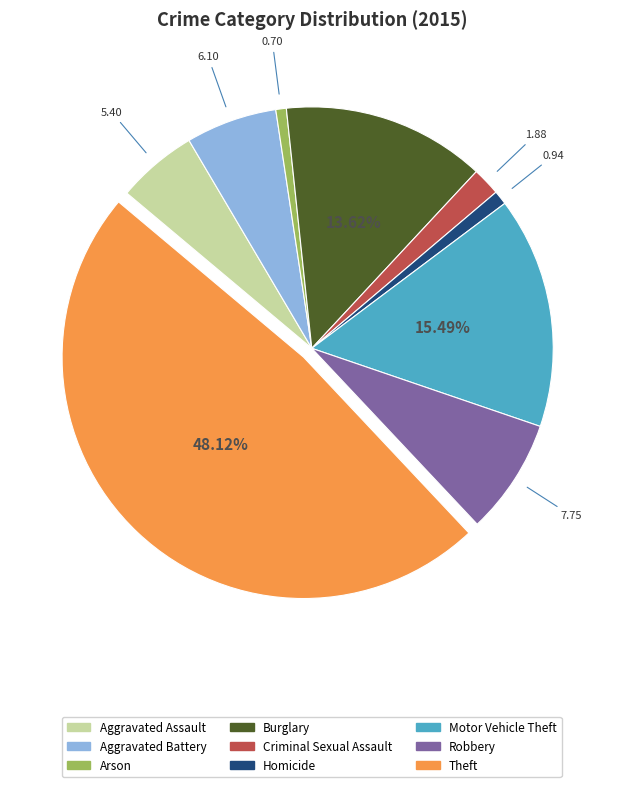

To the nearest percent, what is the combined percentage of Arson and Motor Vehicle Theft?

16%